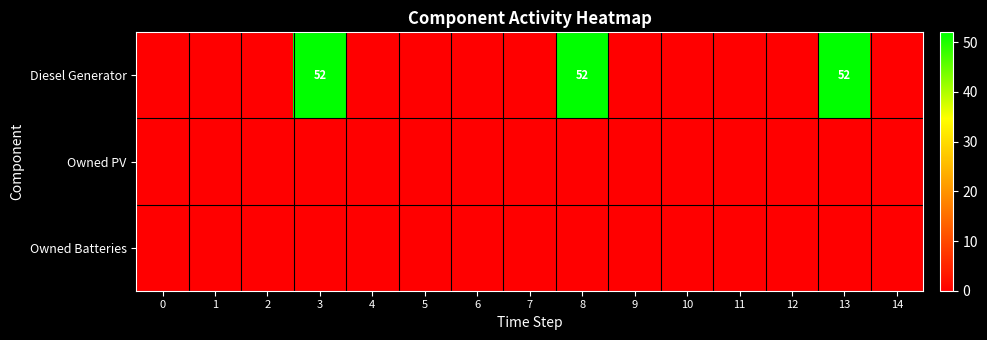

Which series changed the most between 10 and 14?

Diesel Generator